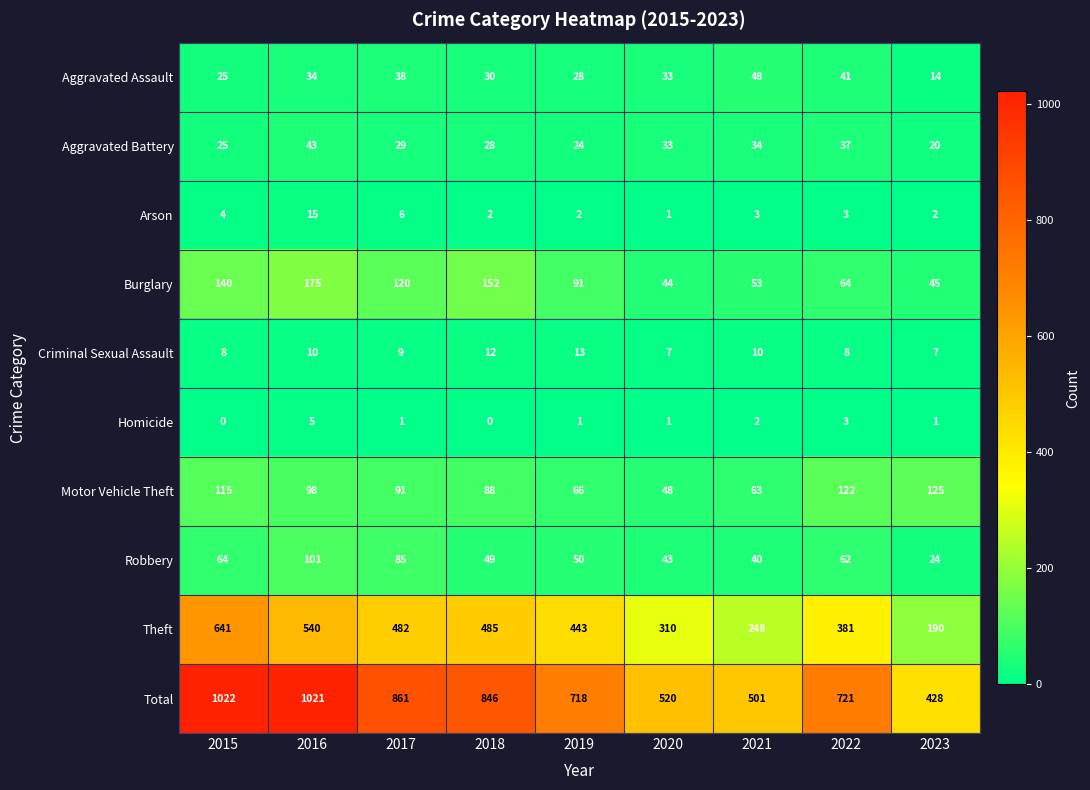

True or false: Aggravated Assault has a value of 48 at 2021.

True